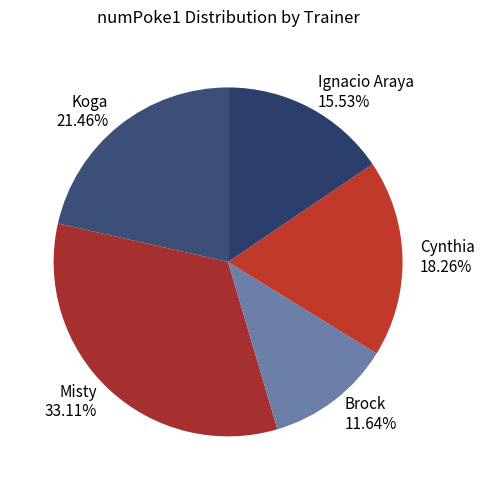

To the nearest percent, what portion does Misty represent?

33%